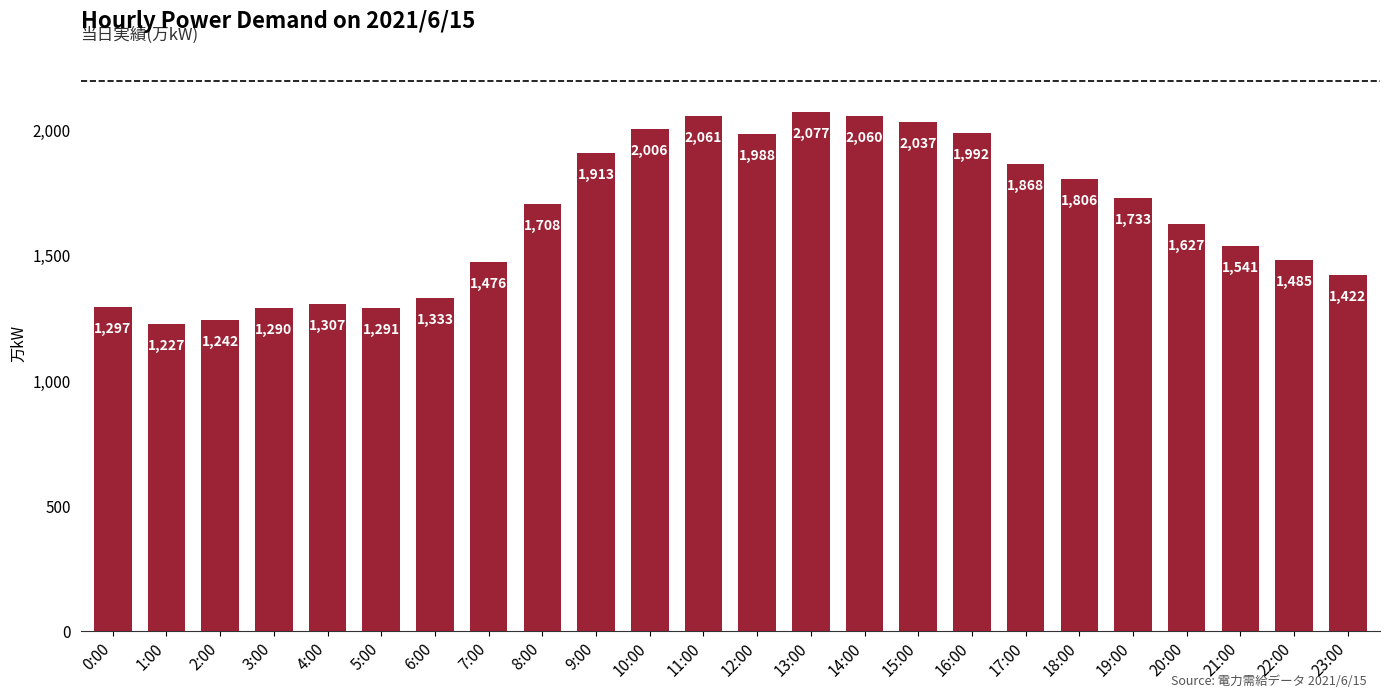

The value at 22:00 is 1485. True or false?

True